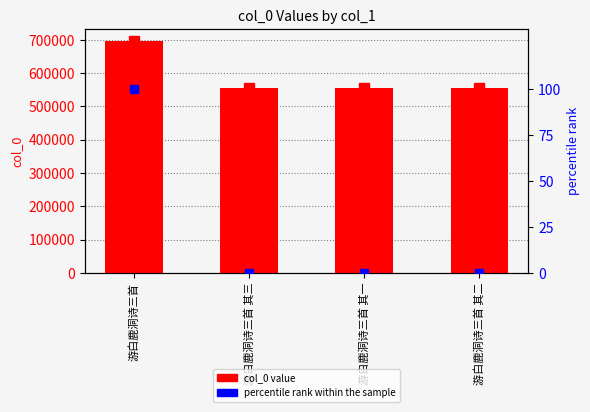

At which label is col_0 closest to 625966?

游白鹿洞诗三首 其三